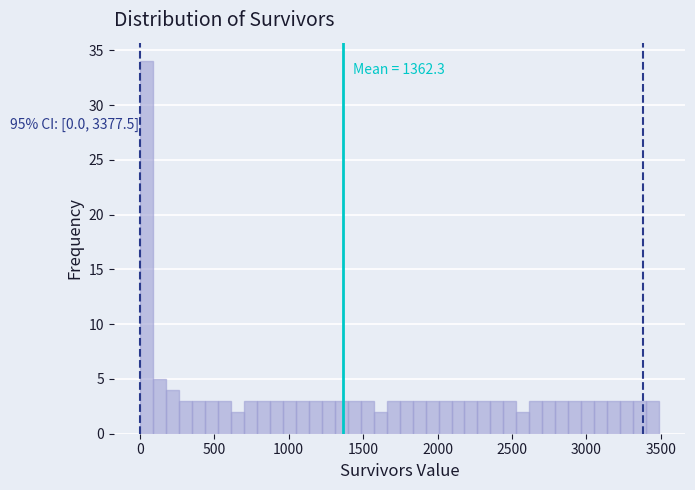

Read against the x-axis, roughly where is the centre of the tallest bar?

50